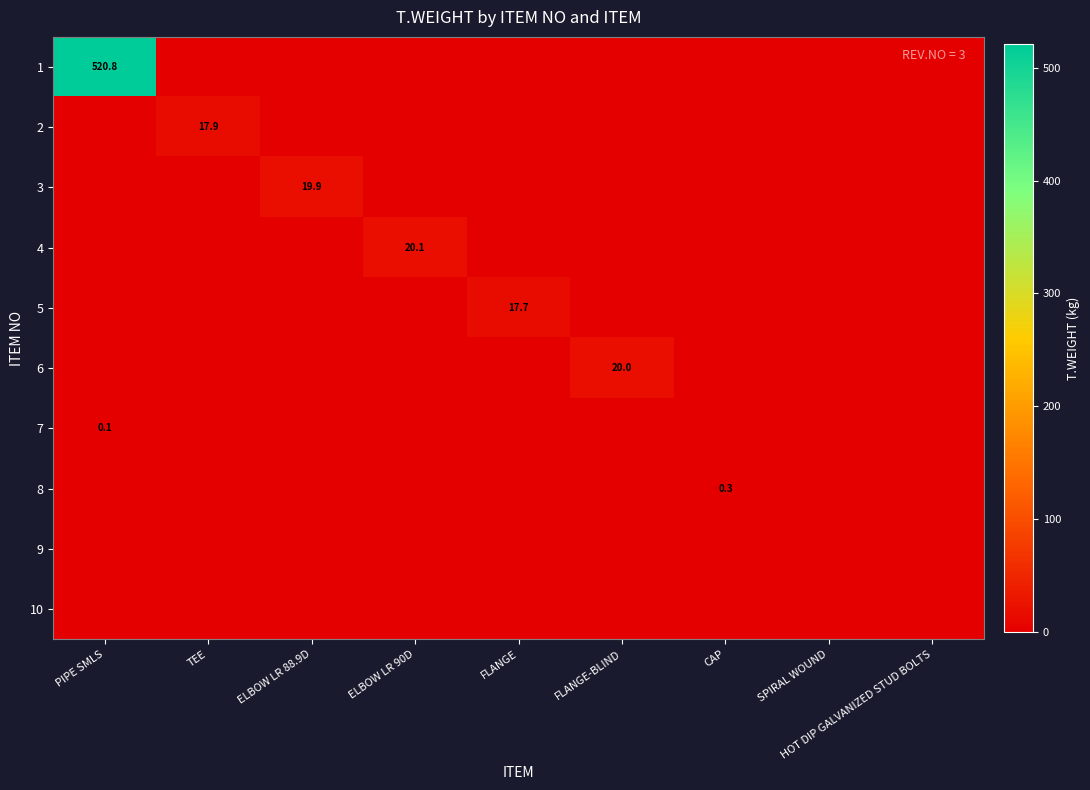

The value of 2 at TEE is 17.9. True or false?

True